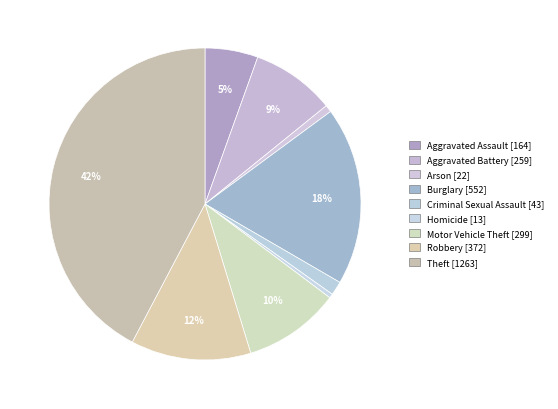

Does any single category account for the majority?

No